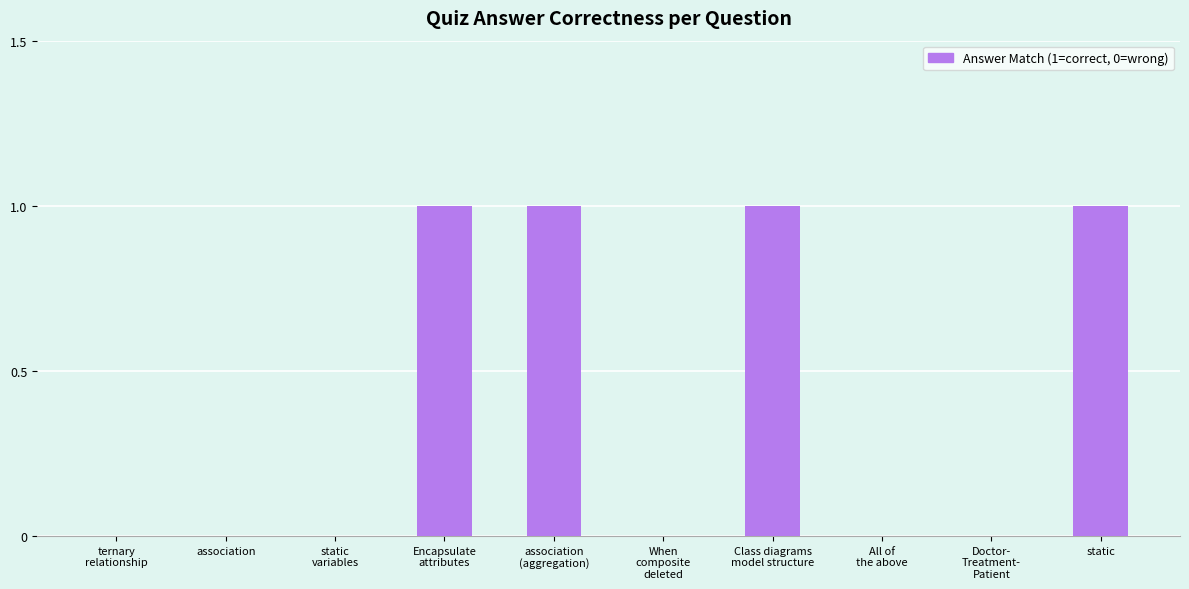

What is the sum of all values?

4